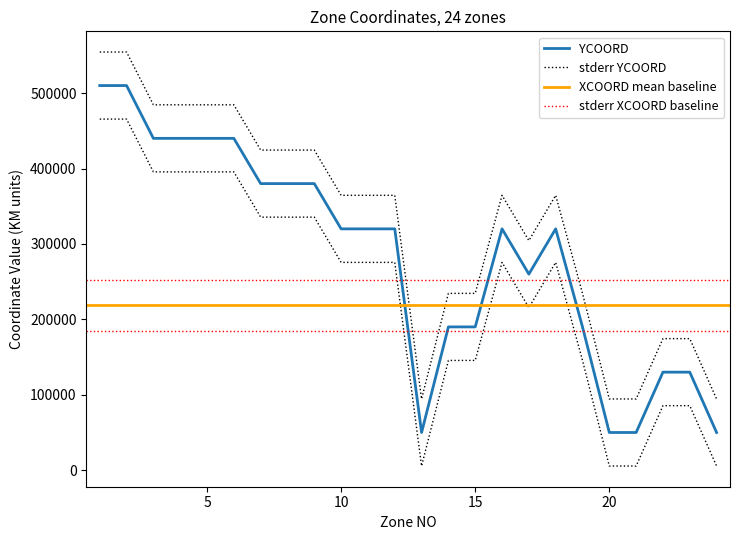

What is the value of the 7th point from the left?

380000